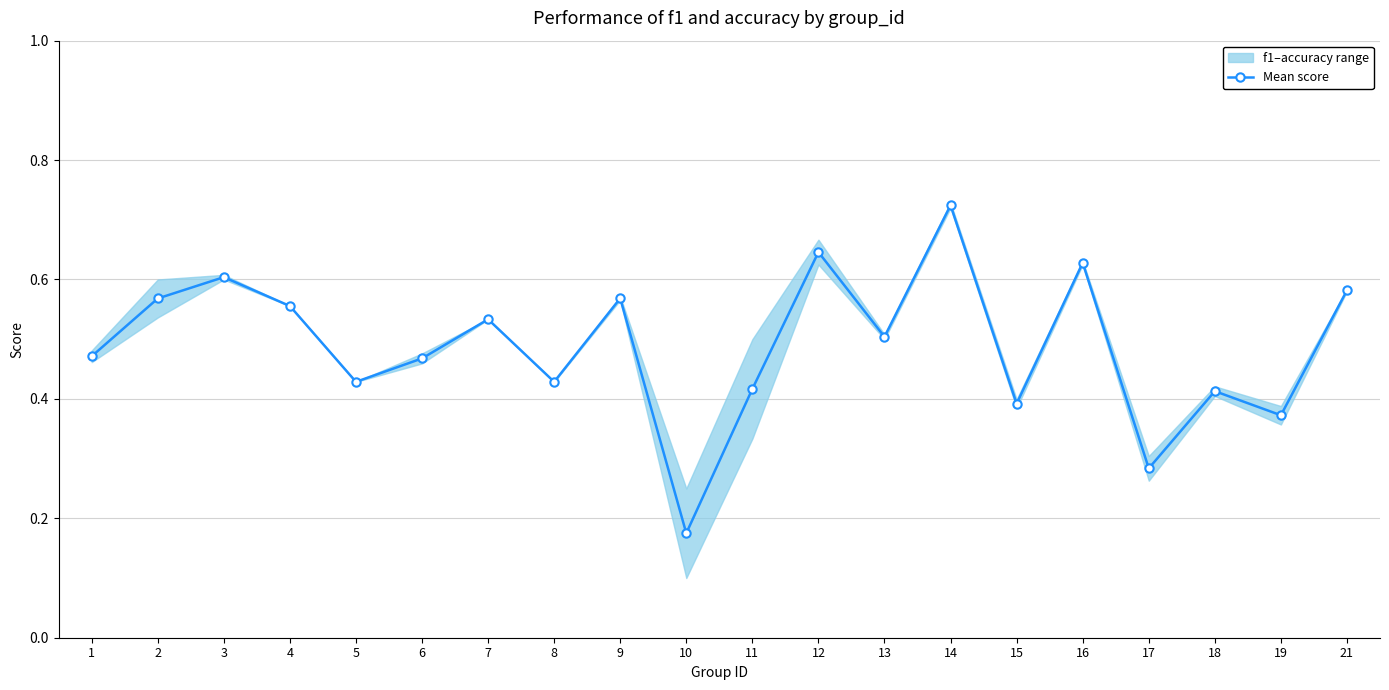

What is the value of the 4th point from the left?

0.6